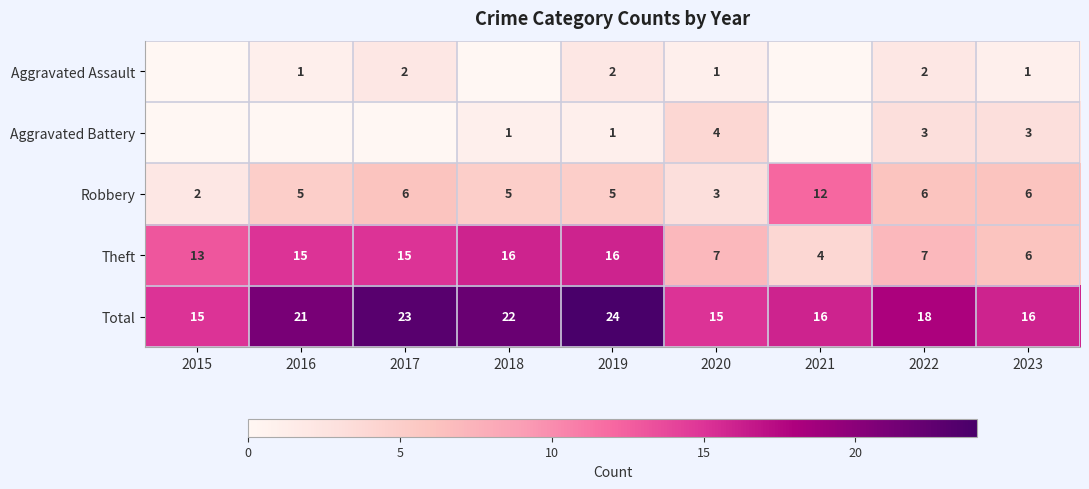

Is the value of Total at 2022 greater than the value of Theft at 2016?

Yes